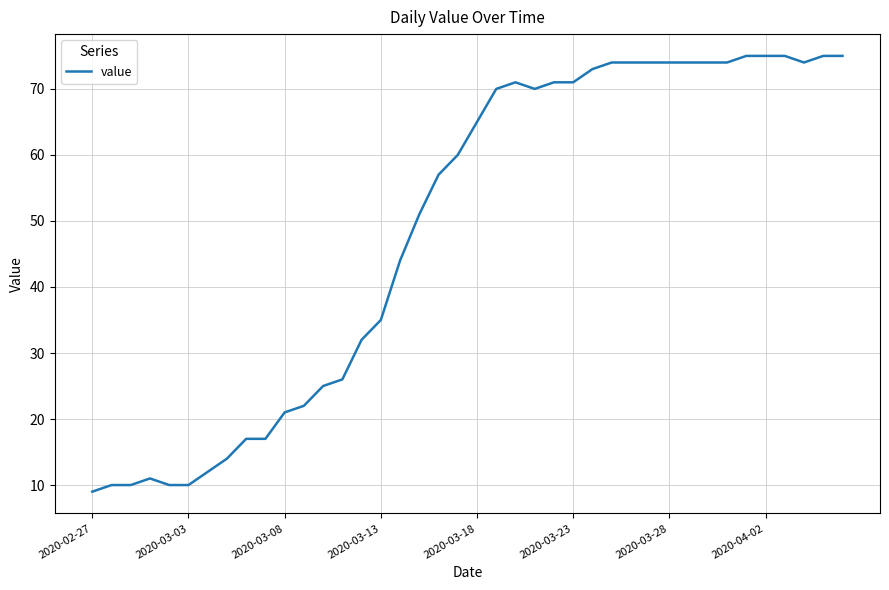

What is the greatest value displayed?

75